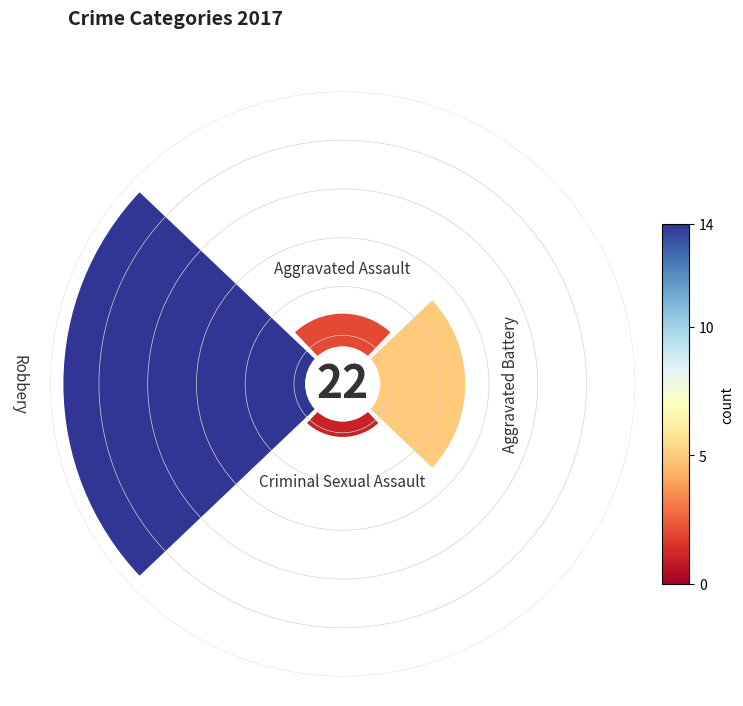

How many slices are in this pie chart?

4